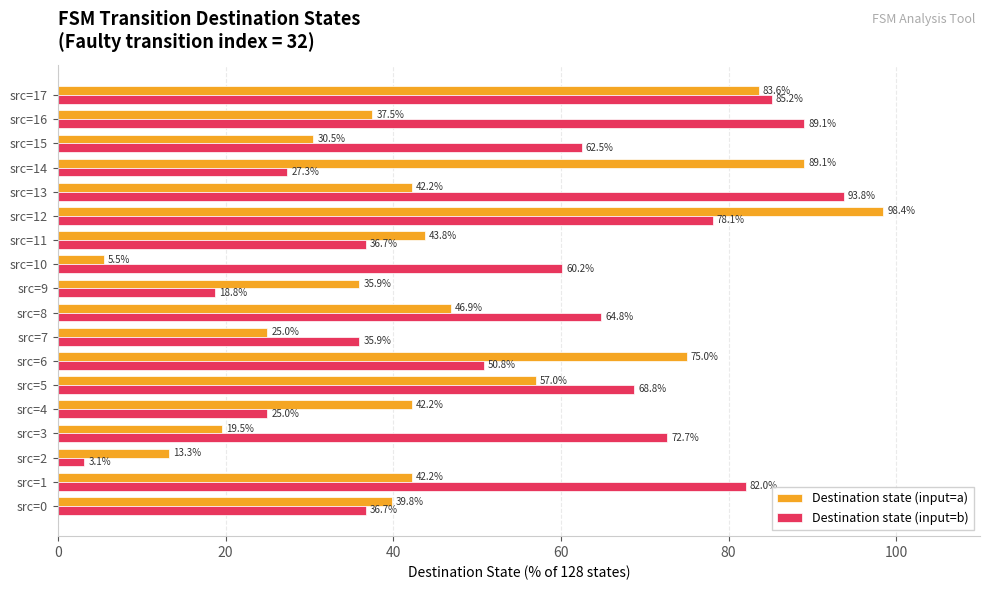

What is the maximum value shown in the chart?

98.4